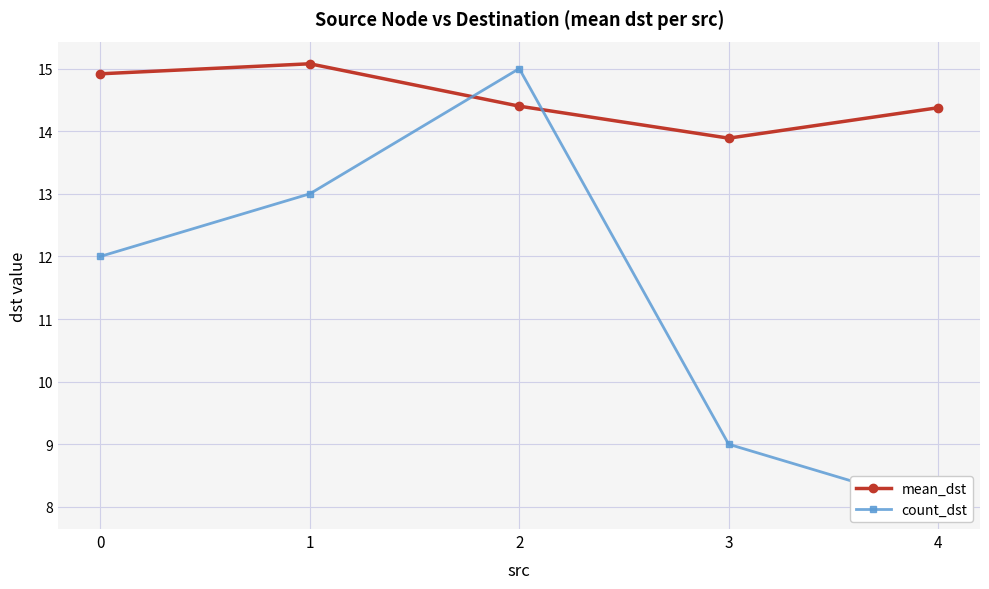

Which series ends up on top after the final intersection of mean_dst and count_dst?

mean_dst